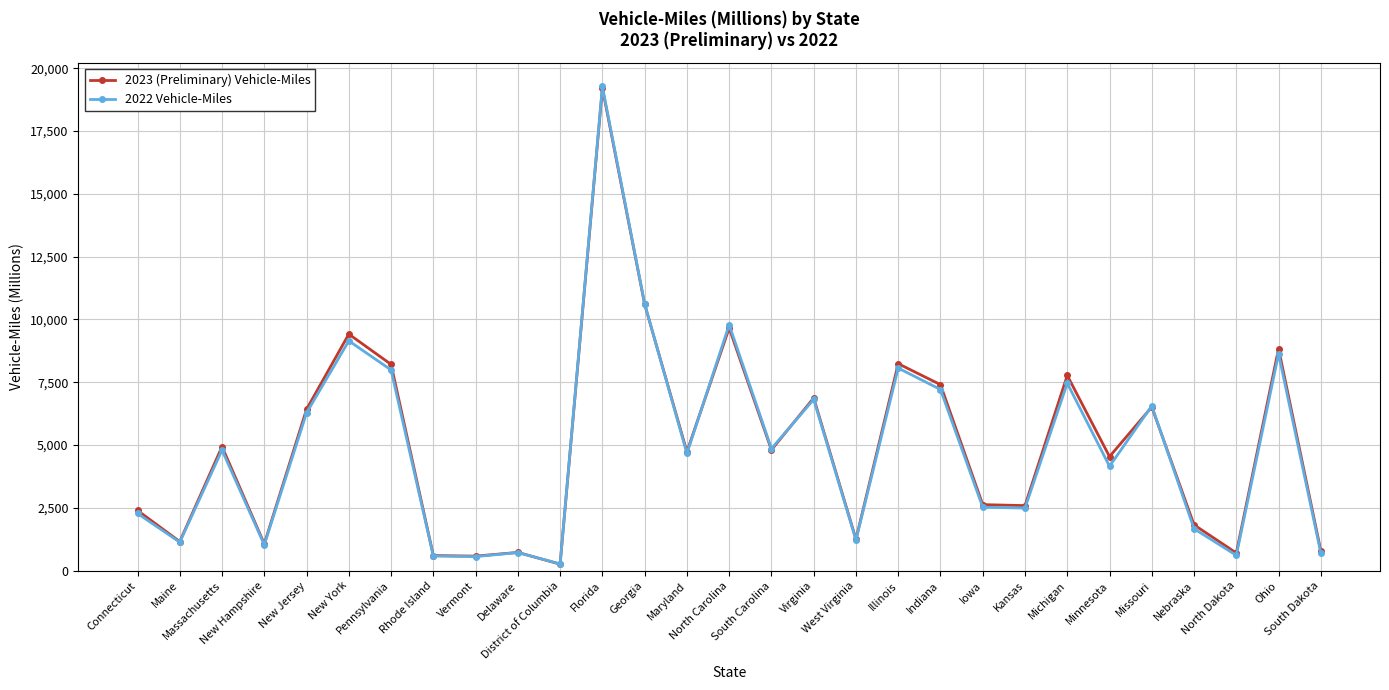

True or false: 2022 Vehicle-Miles has more than 0 points higher than both neighbors.

True